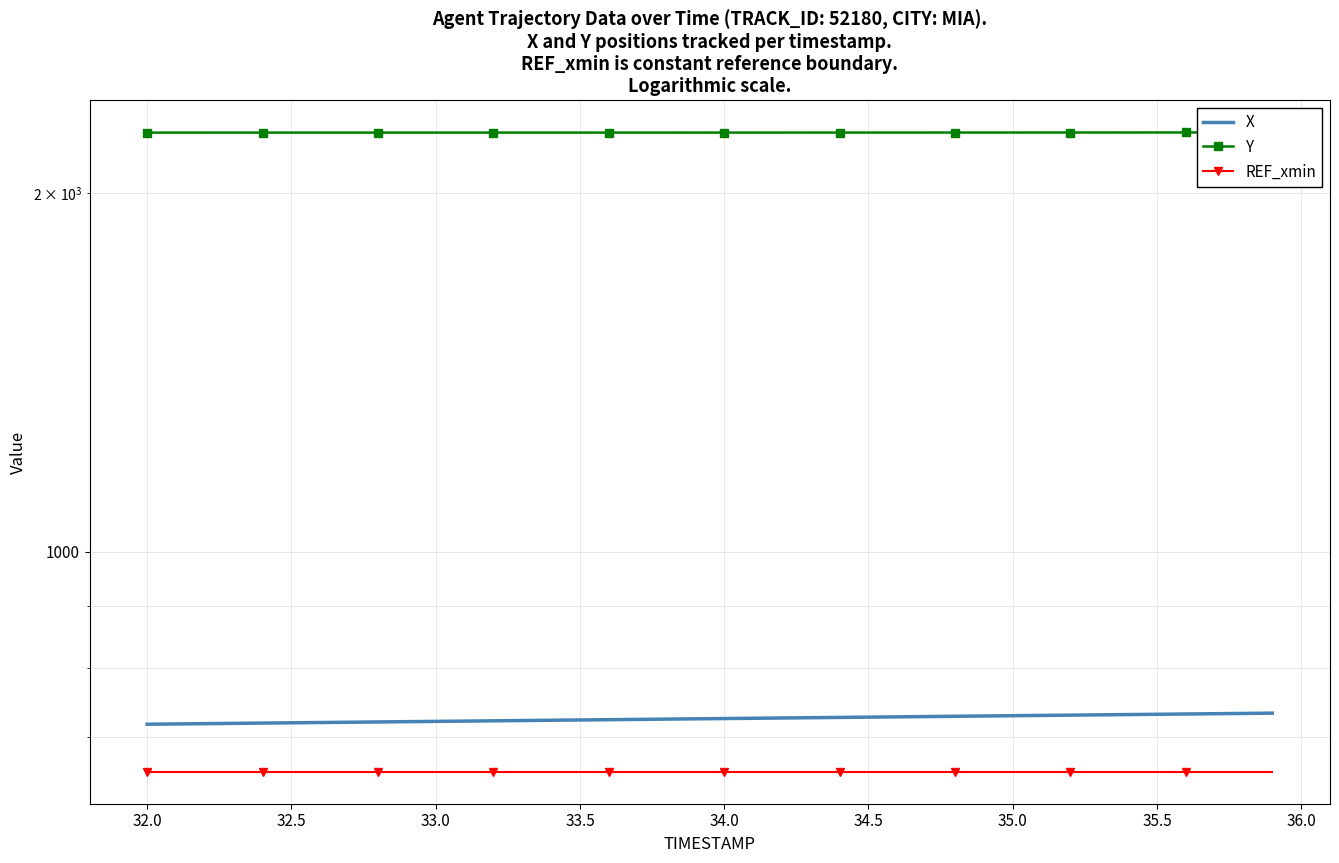

How many series are shown in this chart?

3